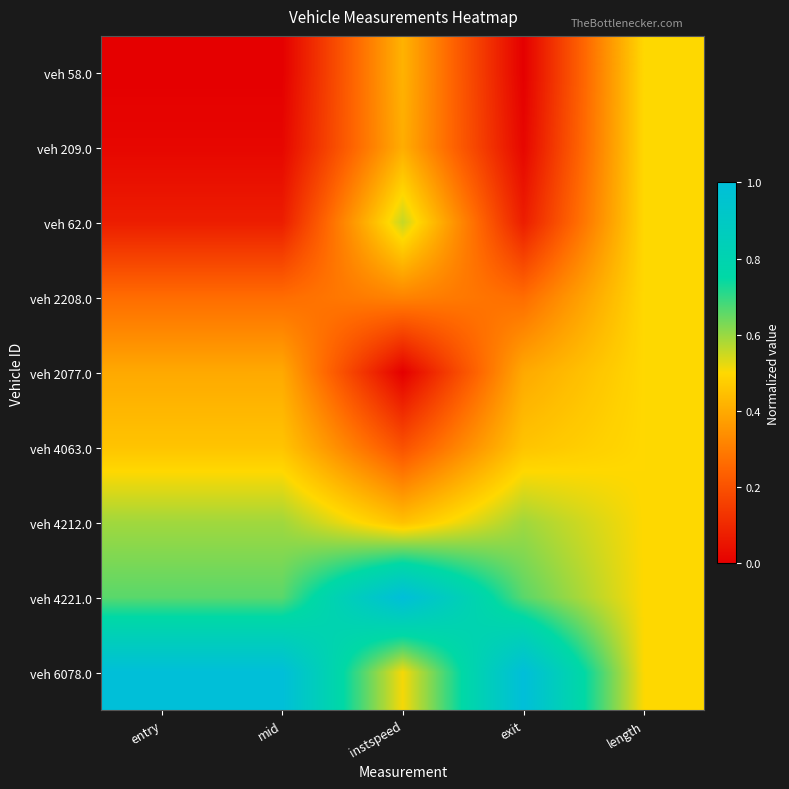

Which label corresponds to the smallest value in the chart?

entry